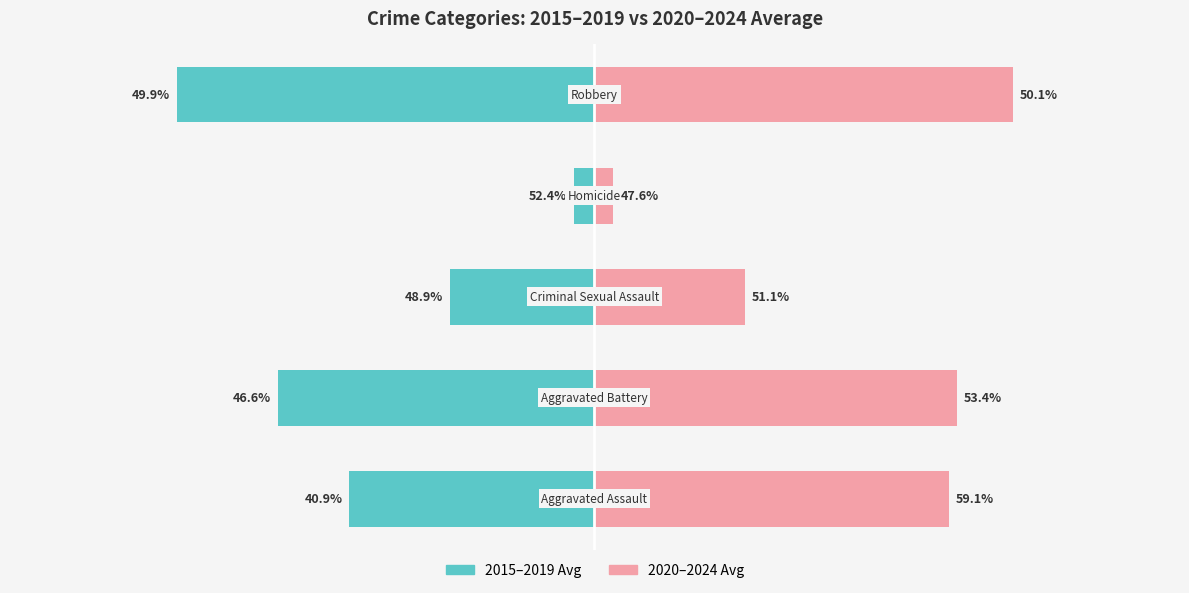

Is the value of 2015–2019 Avg at −50 greater than the value of 2020–2024 Avg at 50?

No